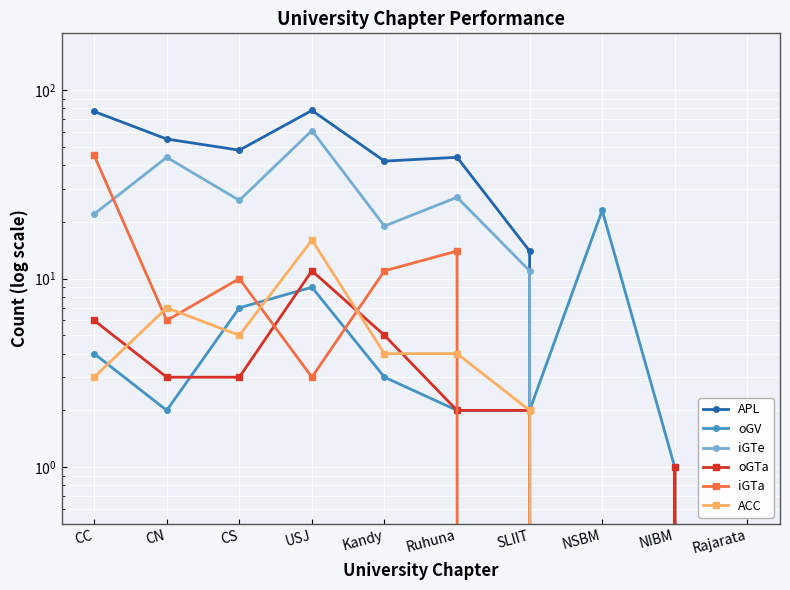

What is the difference between the second highest and minimum values in the oGTa series?

6